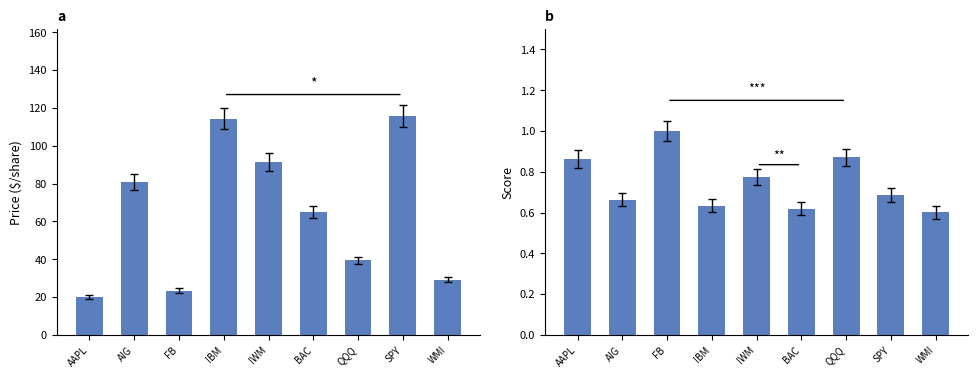

Are the bars grouped side by side (vs. stacked)?

Yes